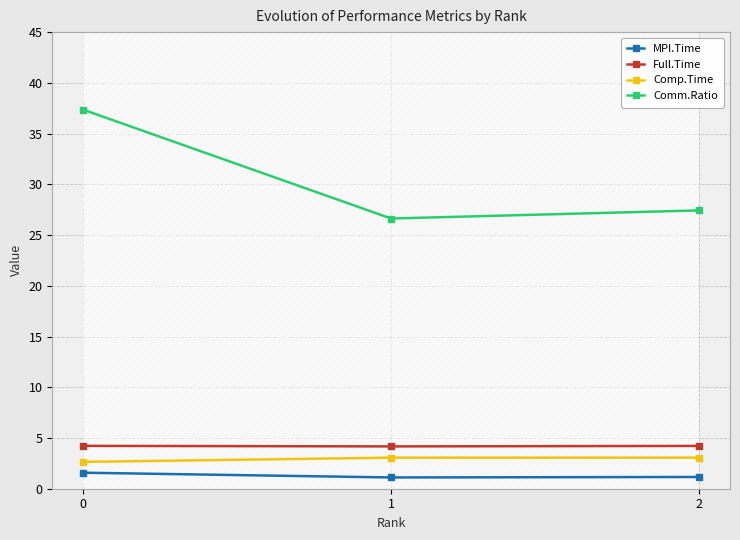

Reading left to right, extract all data points from this chart.

MPI.Time: 0=1.6	1=1.1	2=1.2
Full.Time: 0=4.2	1=4.2	2=4.2
Comp.Time: 0=2.6	1=3.1	2=3.1
Comm.Ratio: 0=37.4	1=26.6	2=27.4